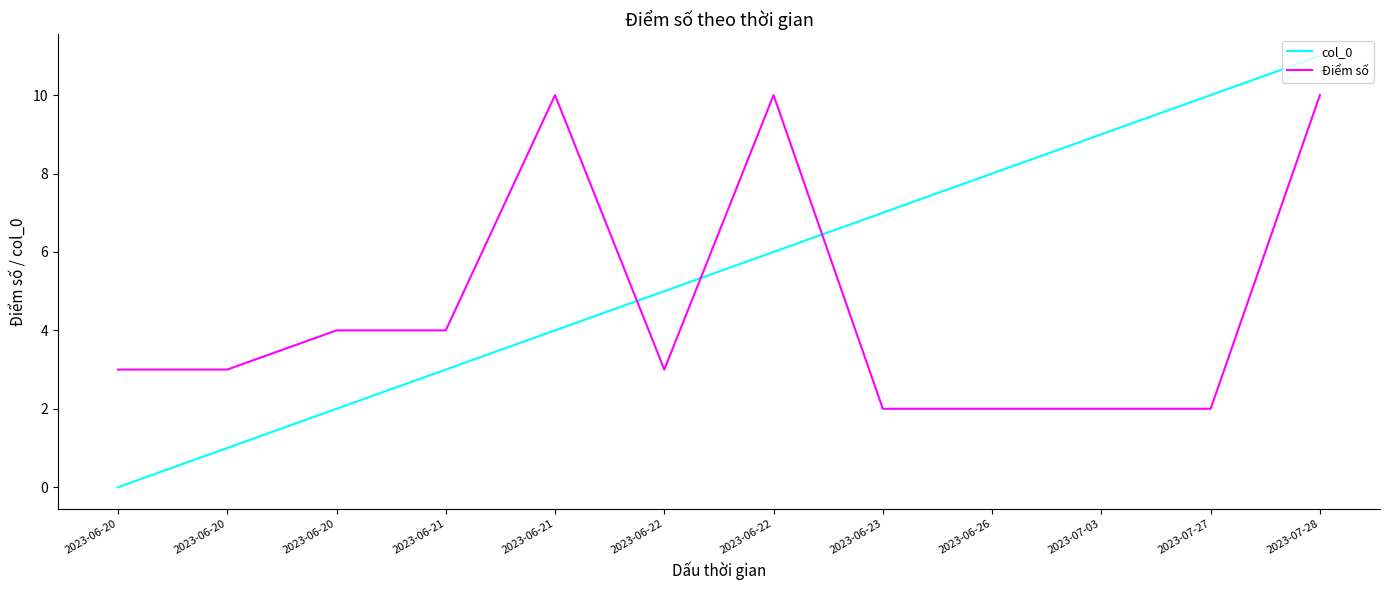

Count the Điểm số values in the range 2 to 10.

12